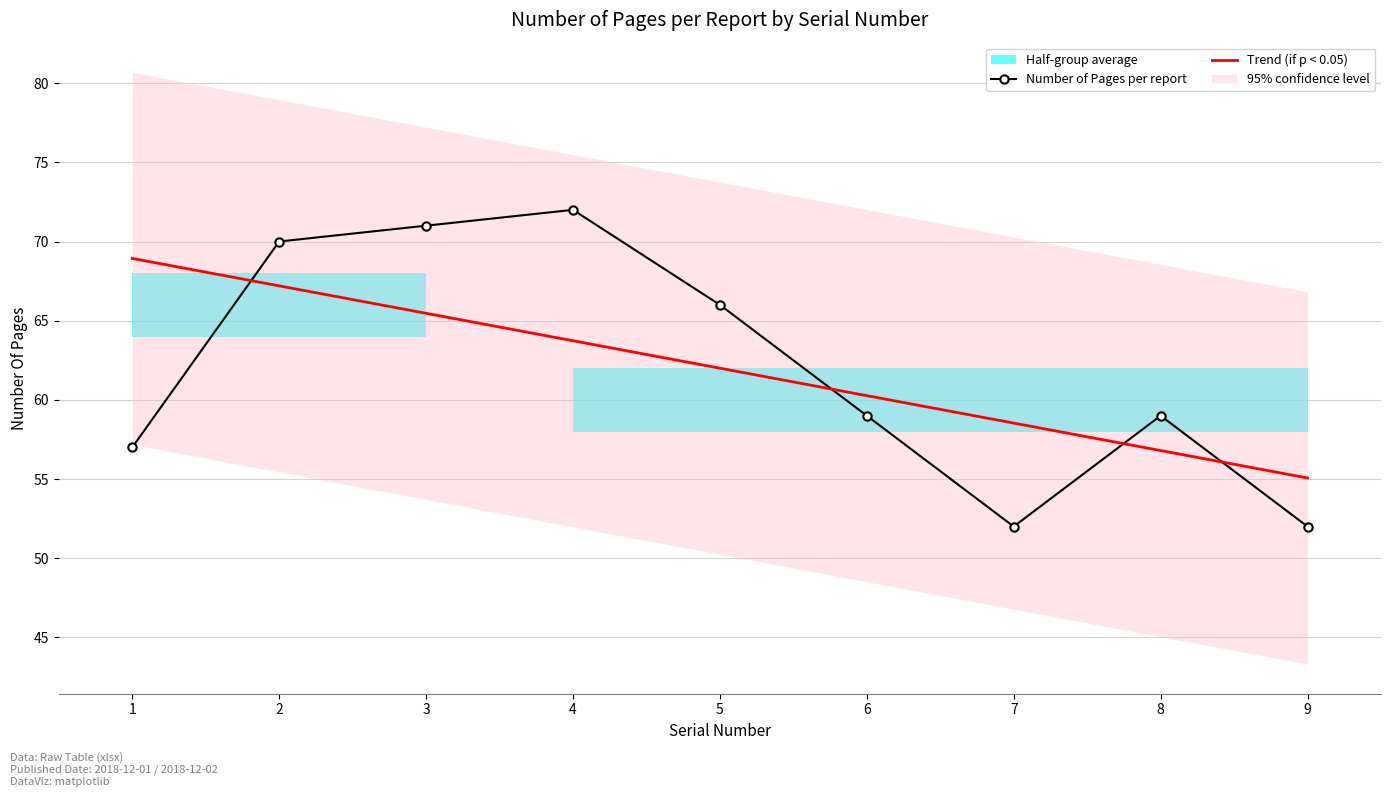

Reading right to left, what are all the values shown in this chart?

Number of Pages per report: 9=52.0	8=59.0	7=52.0	6=59.0	5=66.0	4=72.0	3=71.0	2=70.0	1=57.0
Trend (if p < 0.05): 9=55.1	8=56.8	7=58.5	6=60.3	5=62.0	4=63.7	3=65.5	2=67.2	1=68.9